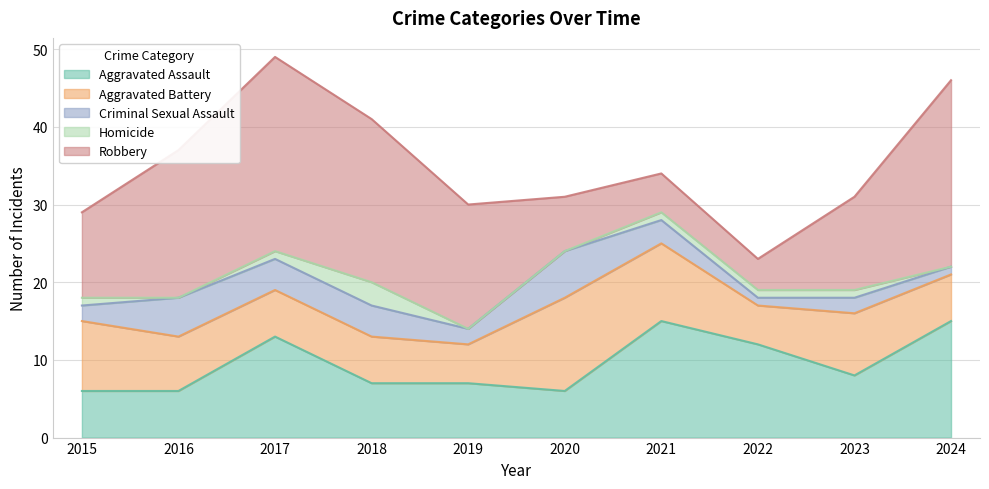

Reading left to right, what are all the values shown in this chart?

Aggravated Assault: 6	6	13	7	7	6	15	12	8	15
Aggravated Battery: 9	7	6	6	5	12	10	5	8	6
Criminal Sexual Assault: 2	5	4	4	2	6	3	1	2	1
Homicide: 1	0	1	3	0	0	1	1	1	0
Robbery: 11	19	25	21	16	7	5	4	12	24